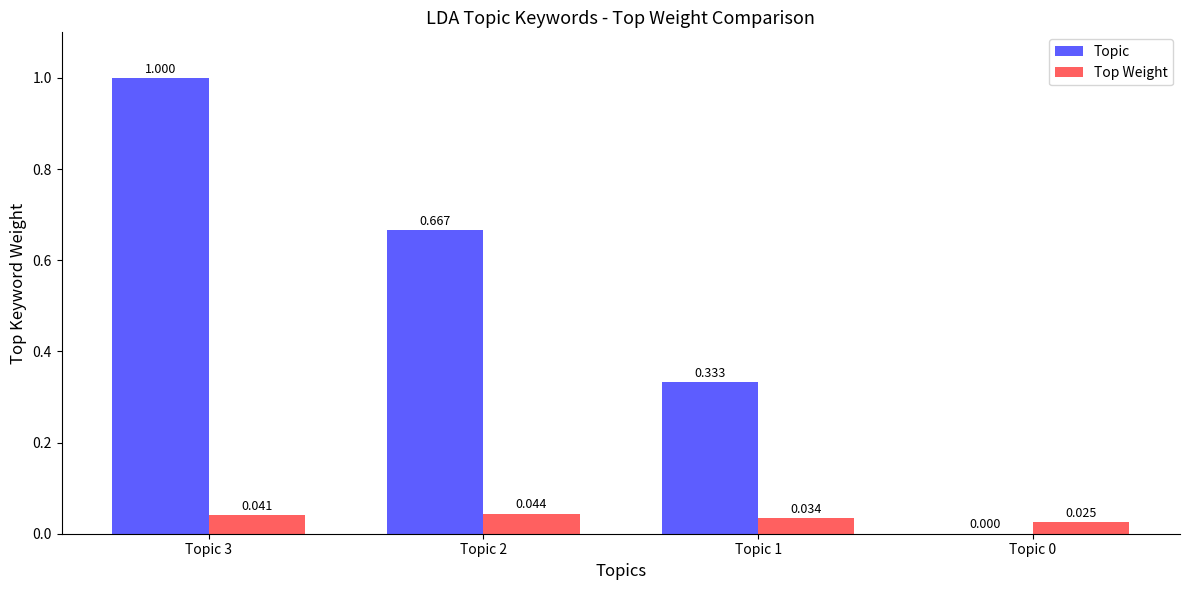

Is the value of Top Weight at Topic 1 greater than the value of Topic at Topic 0?

Yes